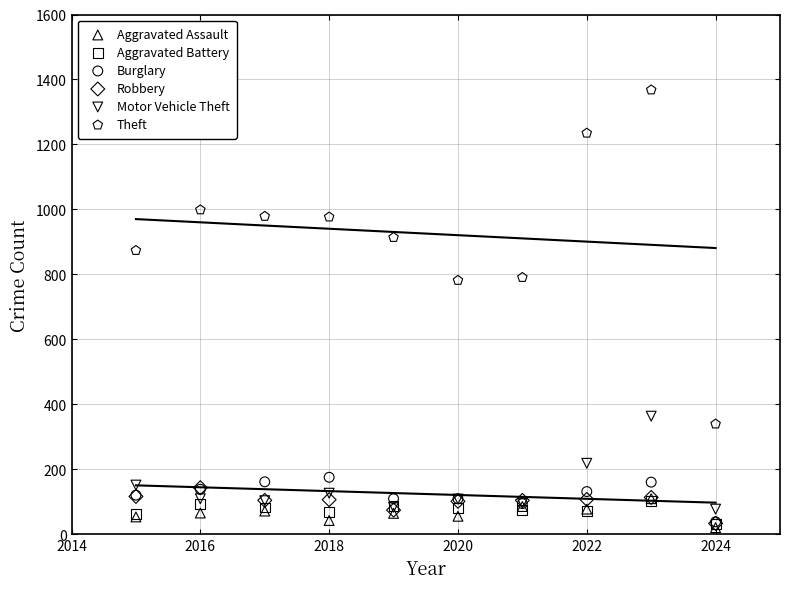

In the Theft series, what Y value is closest to 854?

874